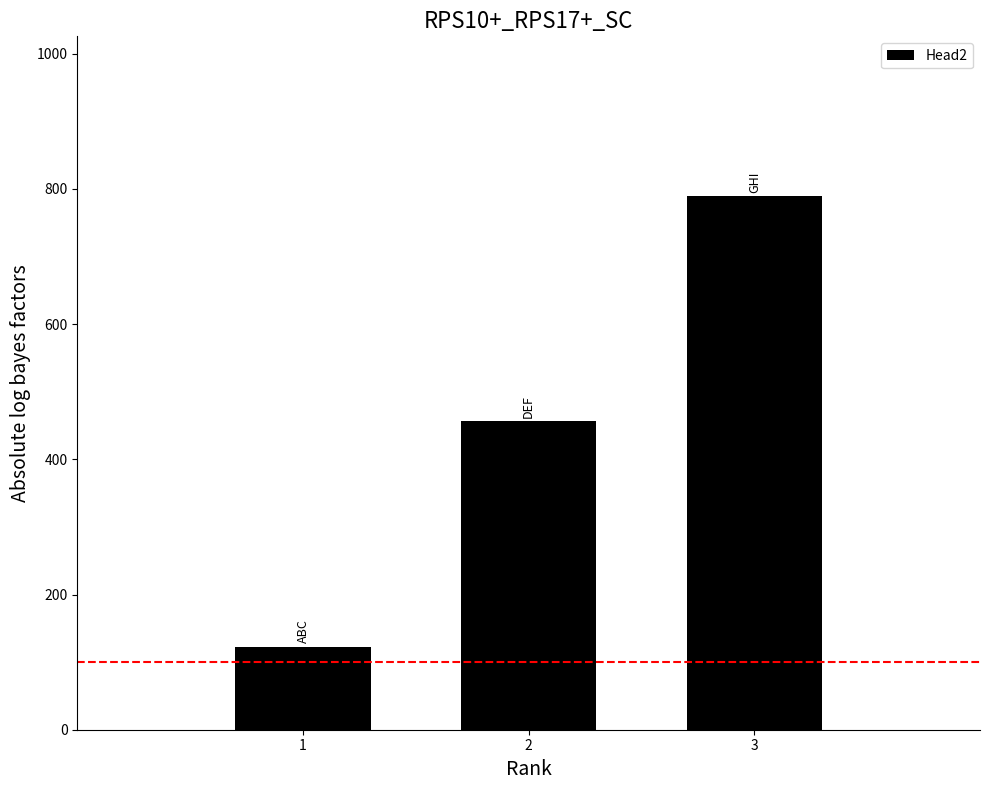

Which category has the highest value across all series?

3